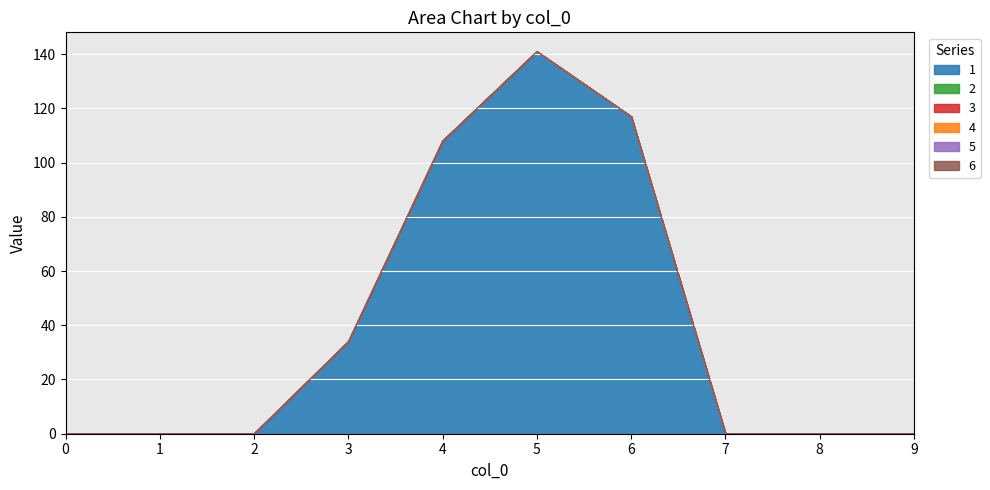

Does the chart display data point markers on the line(s)?

No